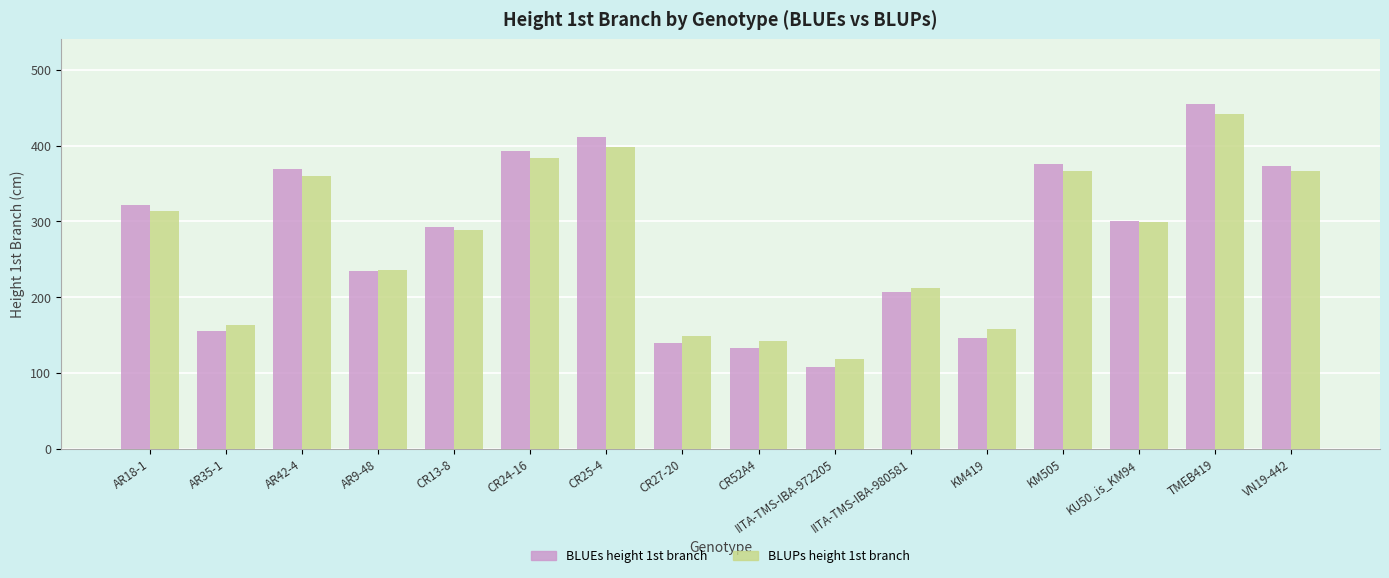

Which label corresponds to the largest value in the chart?

TMEB419